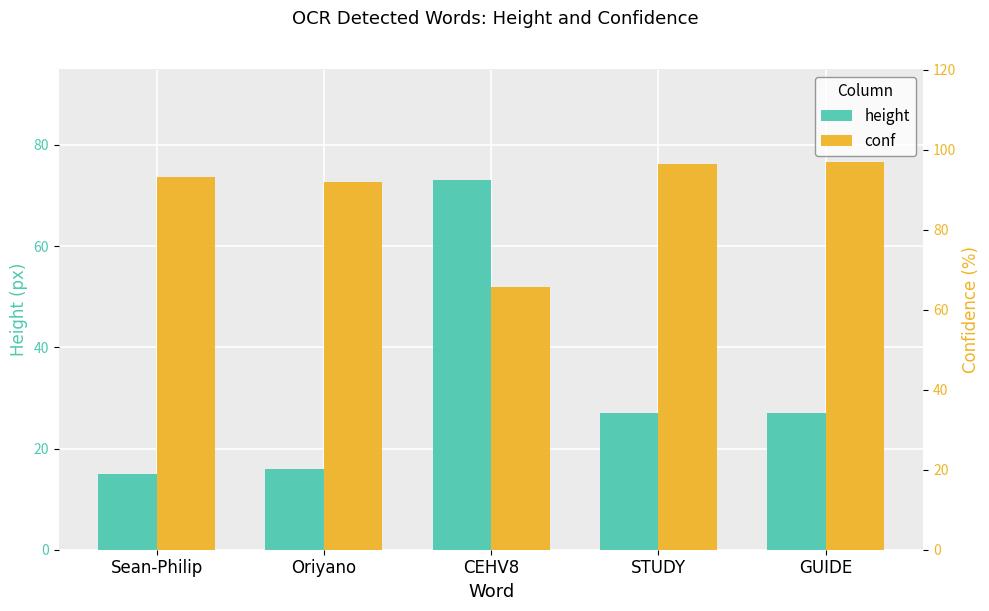

What is the greatest value displayed?

96.9